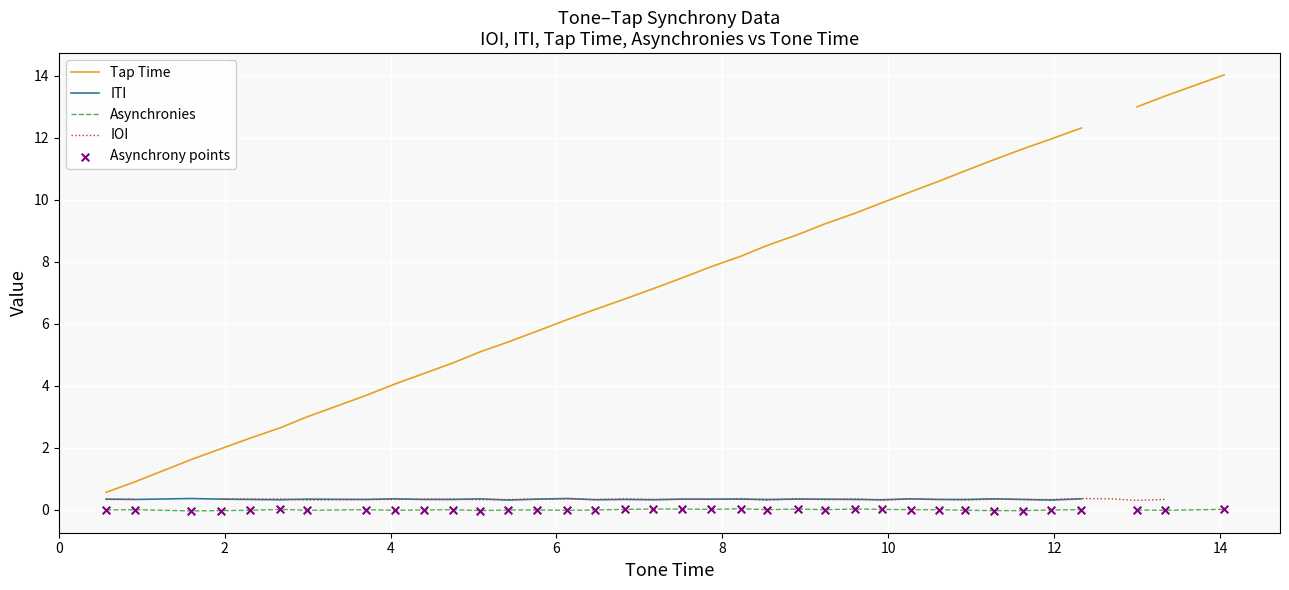

Between 34 and 26, which is larger?

34